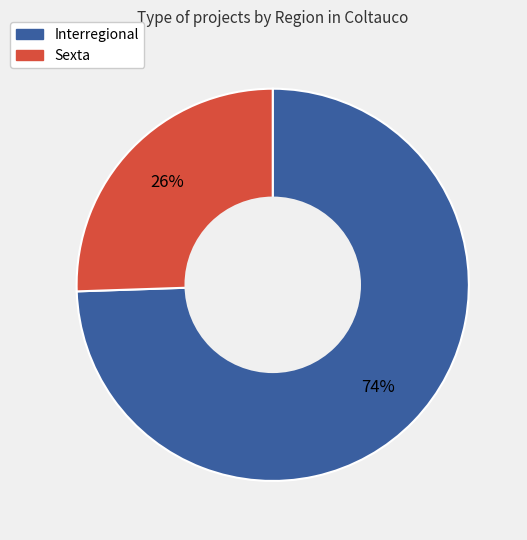

To the nearest percent, what is the average slice percentage?

50%